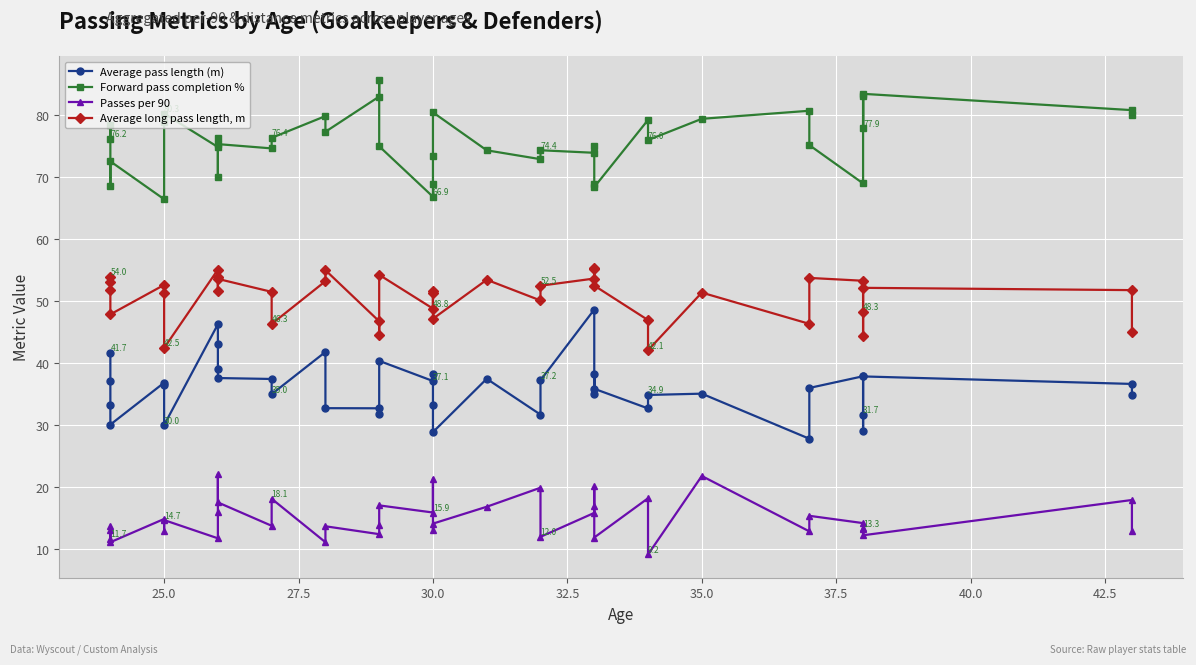

Rank the series by their average value, from highest to lowest.

Forward pass completion %, Average long pass length, m, Average pass length (m), Passes per 90